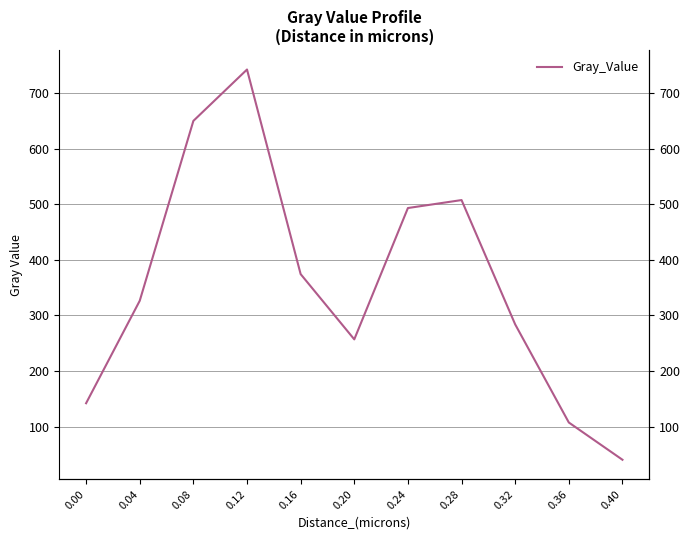

What is the sum of all values?

3926.1